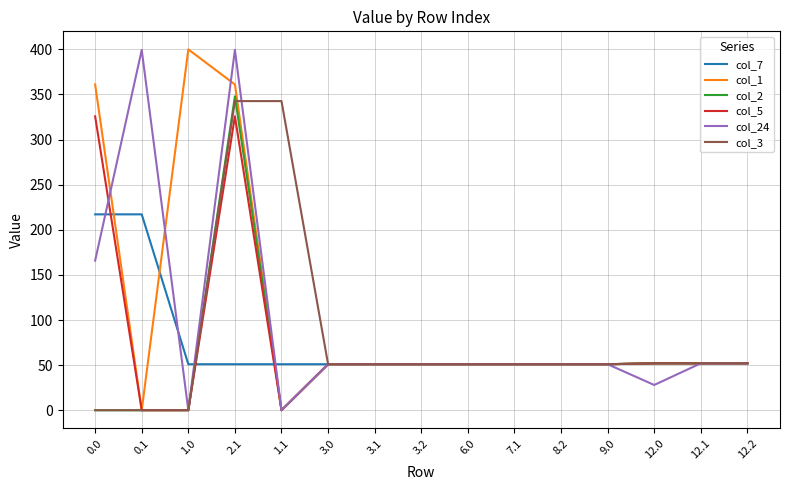

What is the total value across all series at 3.1?

306.0